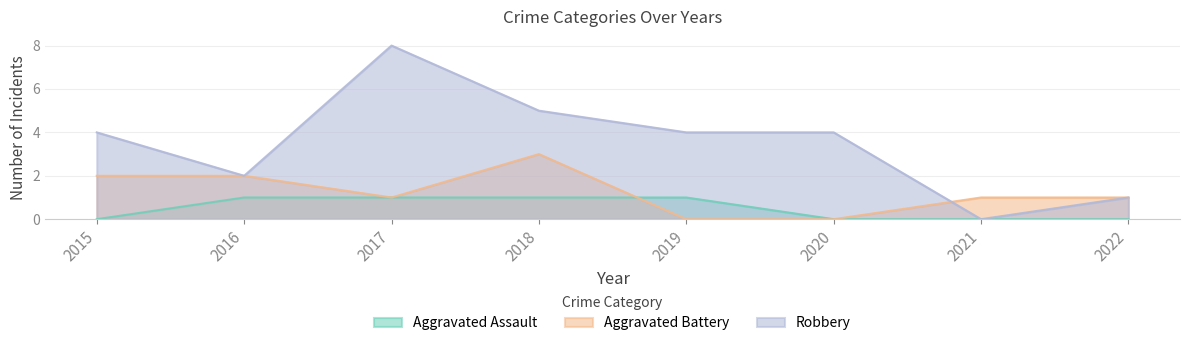

At which label does Aggravated Assault reach its peak?

2016